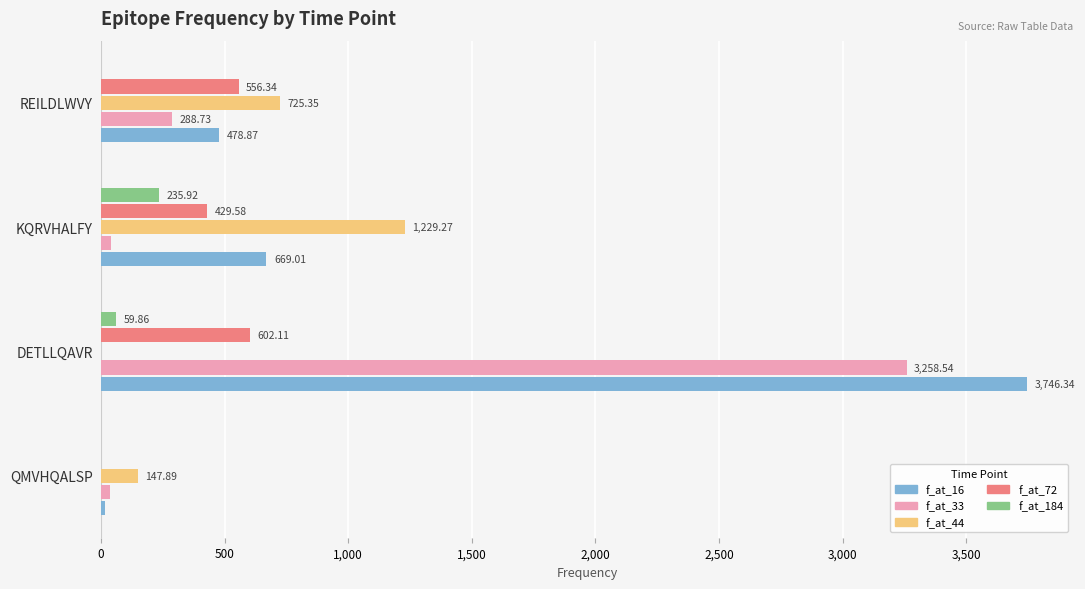

At which label is f_at_44 closest to 614?

REILDLWVY